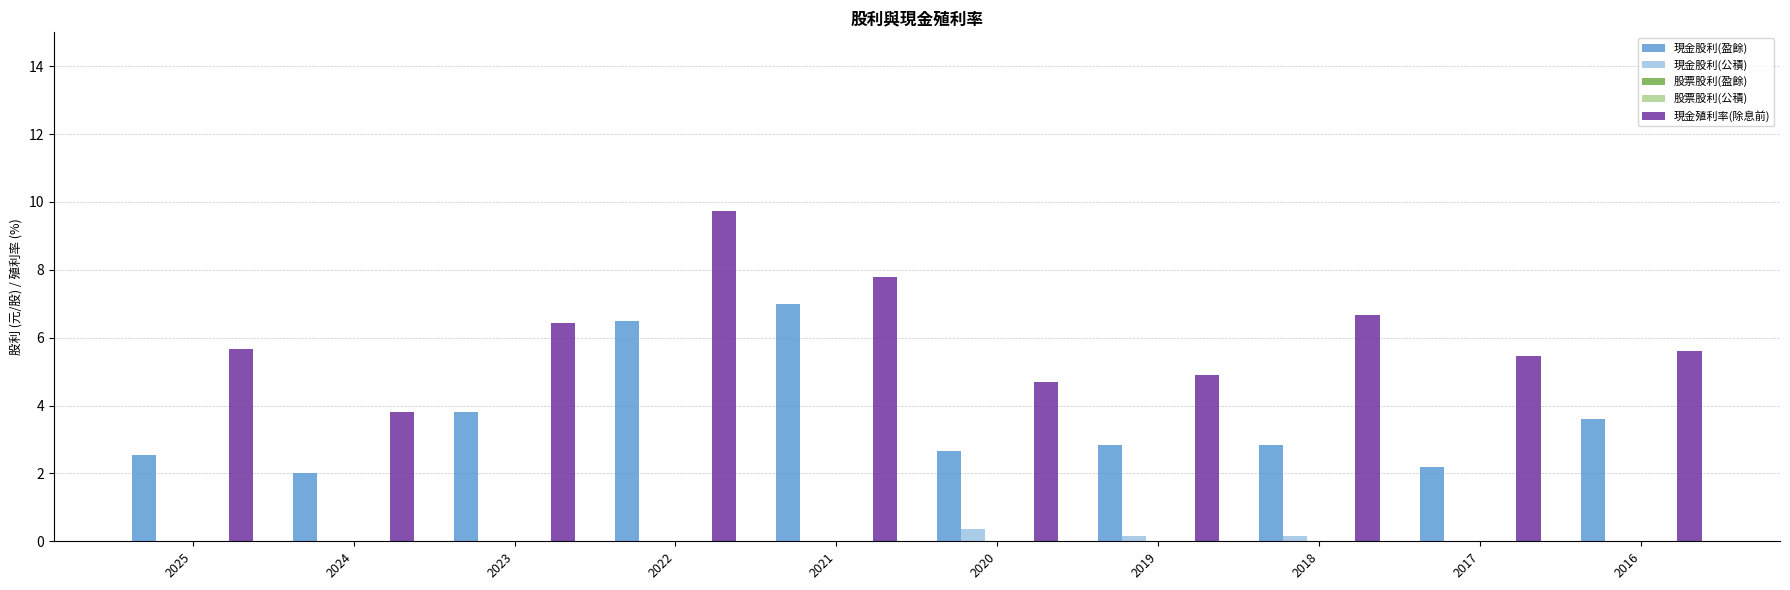

Are the bars horizontal?

No